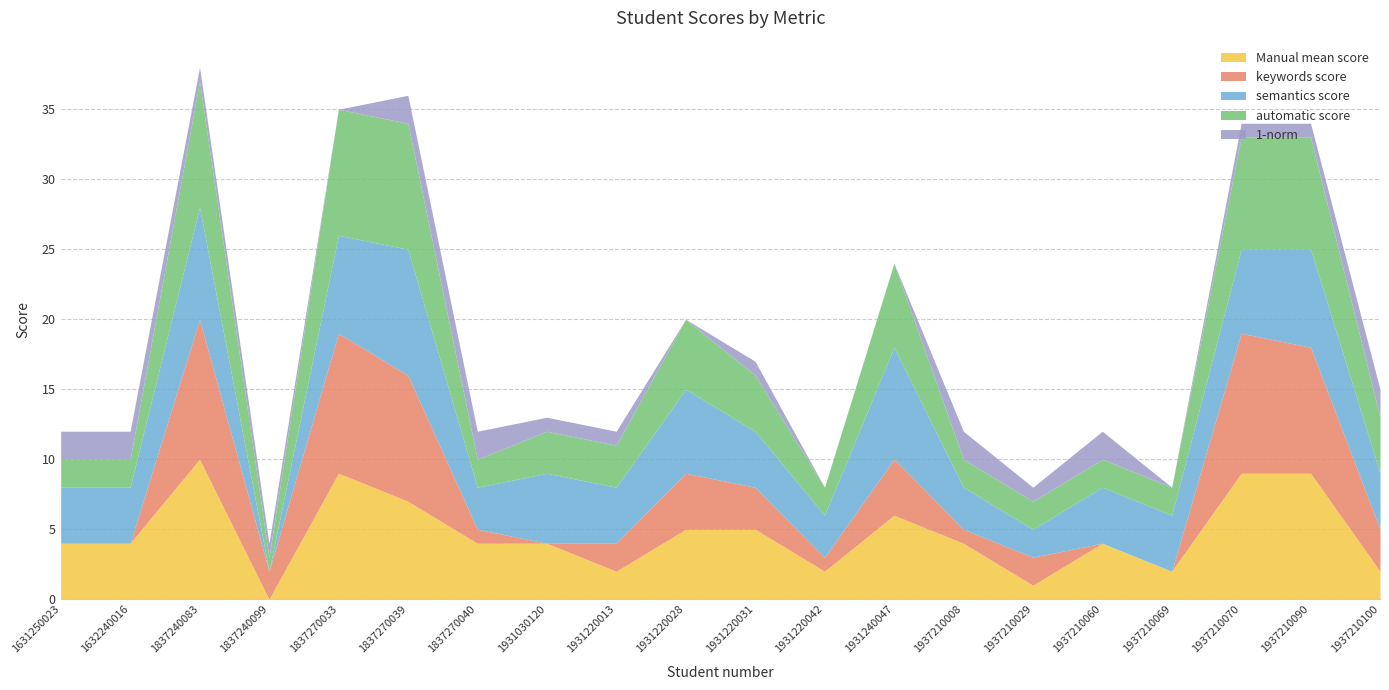

At 1937210069, list the series in order from smallest to largest.

keywords score, 1-norm, Manual mean score, automatic score, semantics score